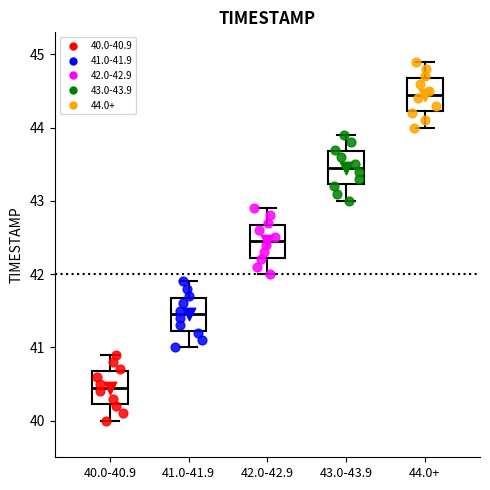

Which box has the lowest median line?

40.0-40.9